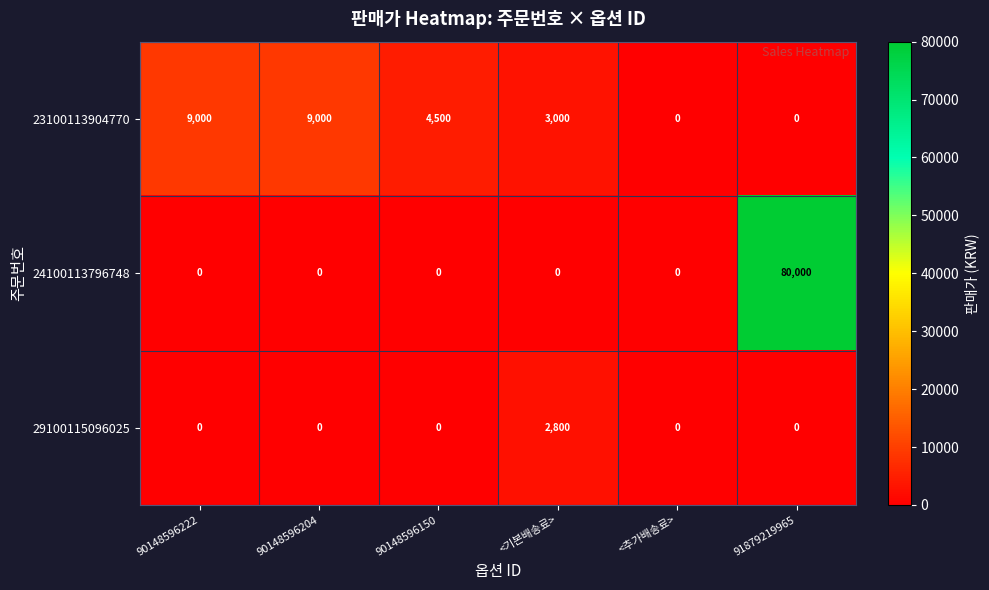

Reading left to right, extract all data points from this chart.

23100113904770: 9000	9000	4500	3000	0	0
24100113796748: 0	0	0	0	0	80000
29100115096025: 0	0	0	2800	0	0